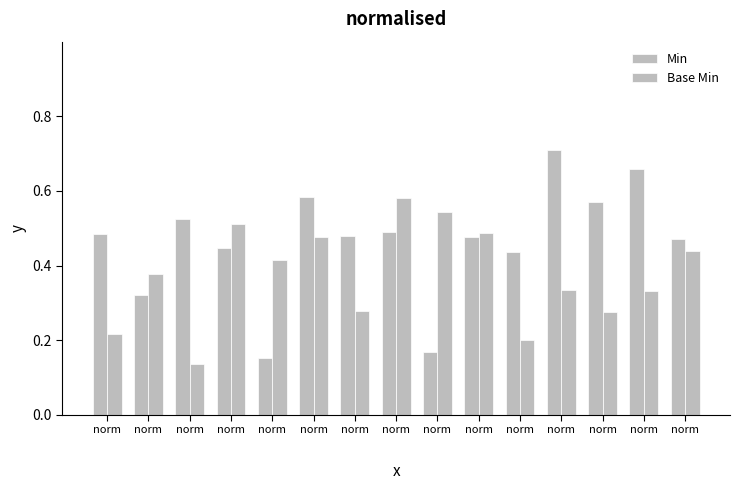

What is the sum of the Min values at norm and norm?

1.0